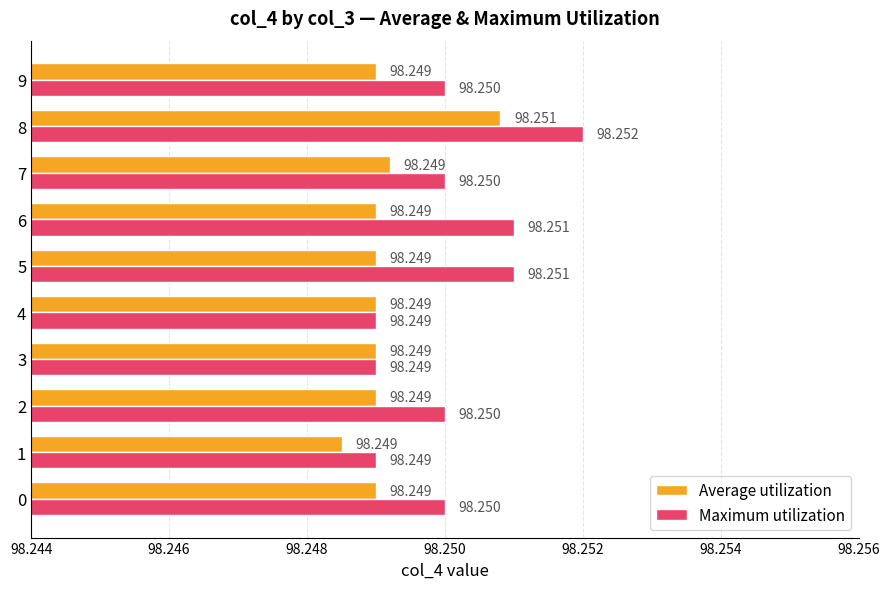

List the series in order of their overall mean, highest first.

Maximum utilization, Average utilization